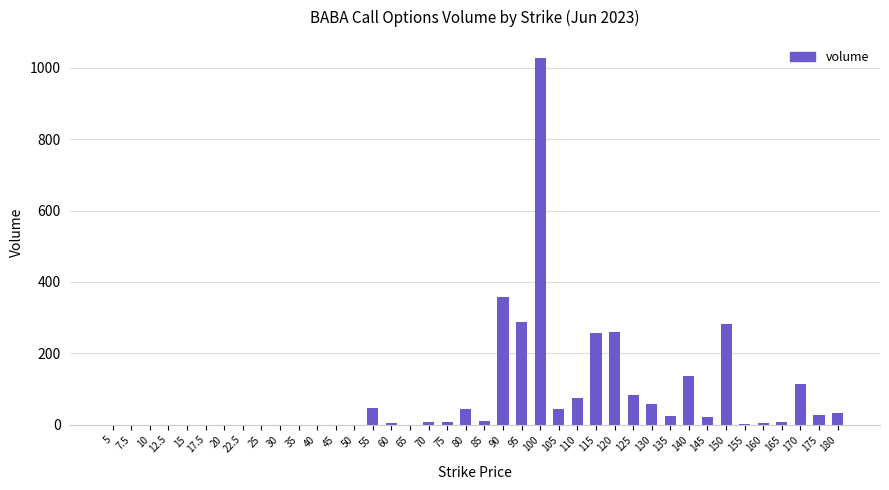

What is the sum of all values?

3226